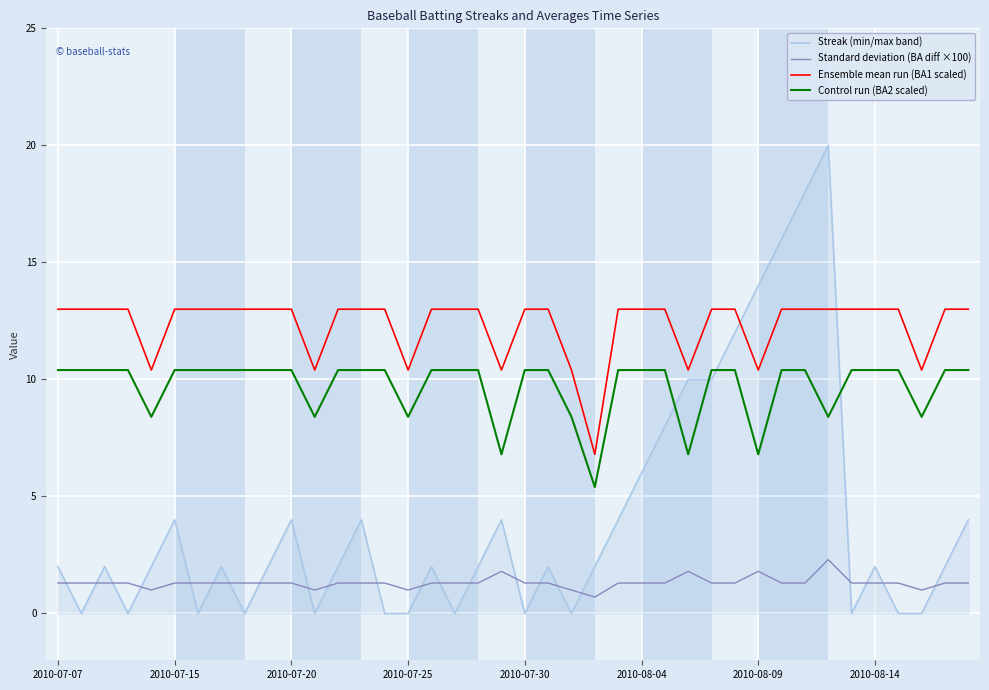

True or false: Standard deviation (BA diff ×100) and Streak (min/max band) intersect in this chart.

True